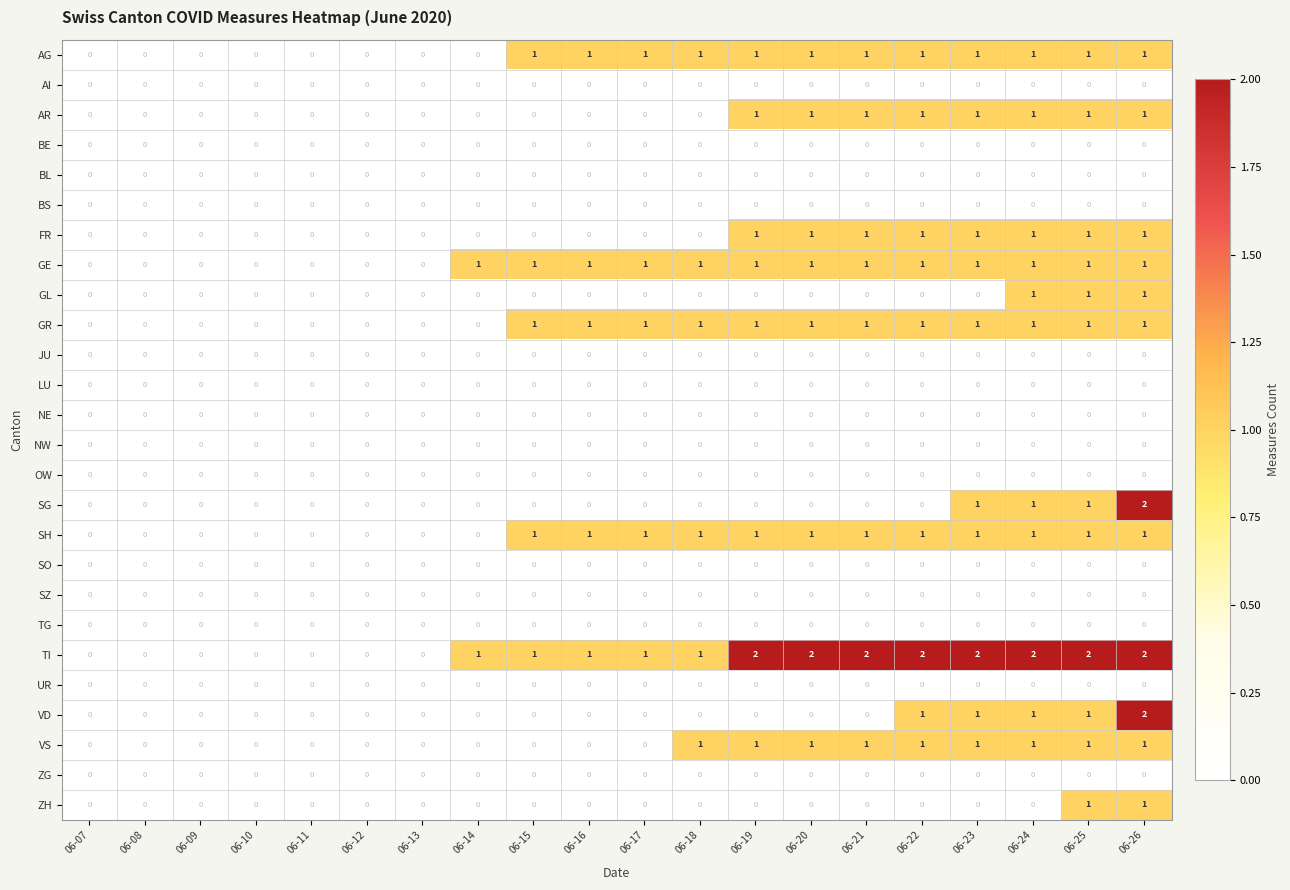

How many values in GR are above zero?

12